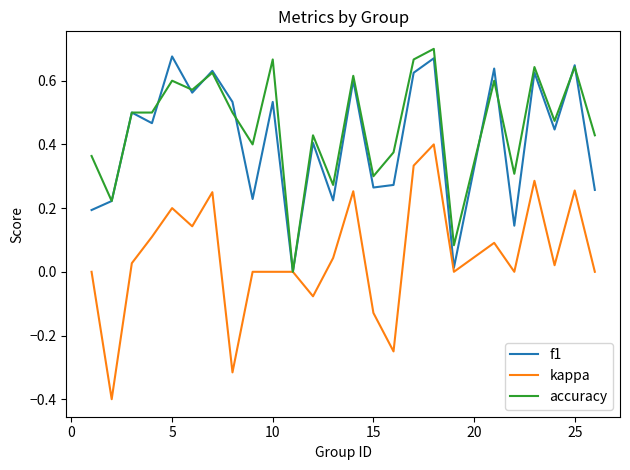

Which series has the widest spread of values?

kappa